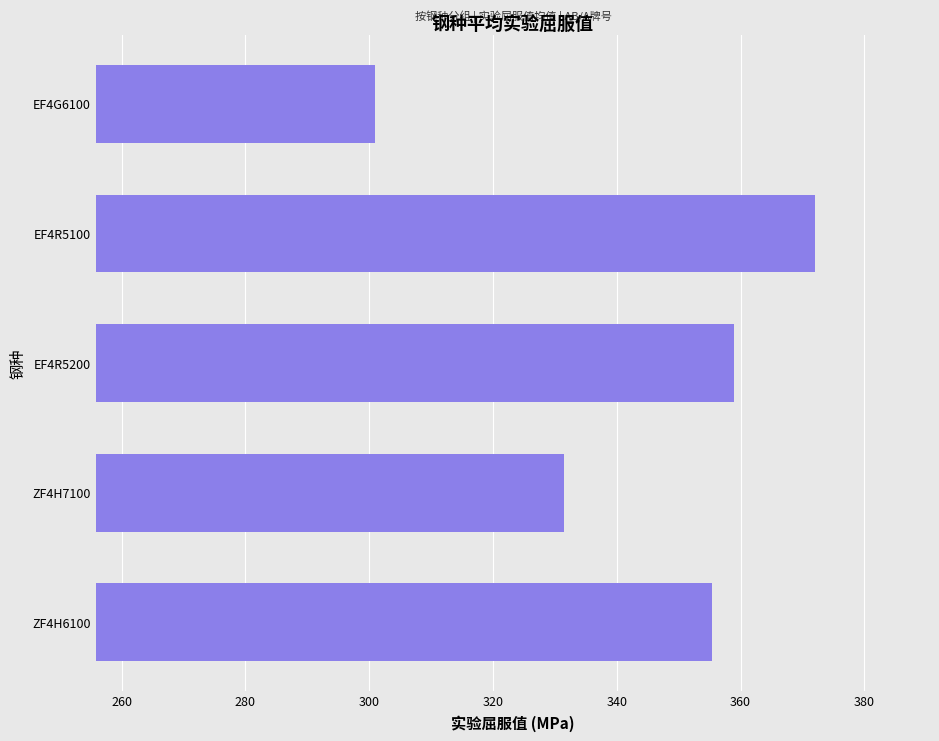

Which label corresponds to the smallest value in the chart?

EF4G6100